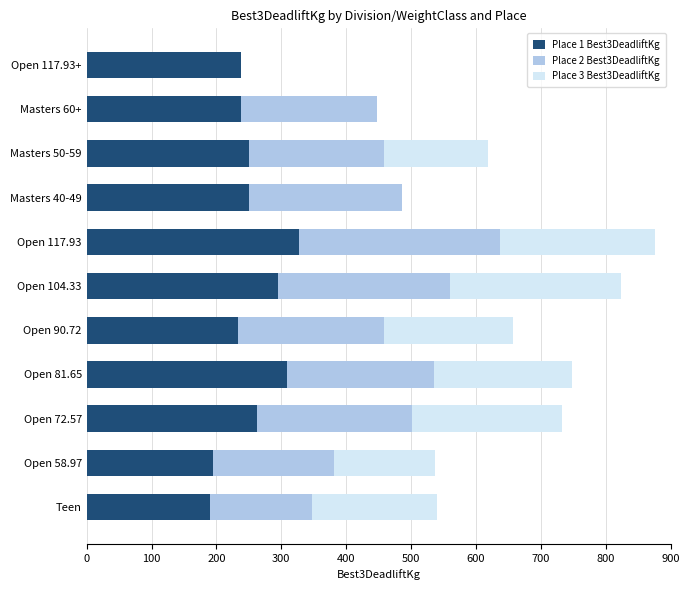

What is the total value across all series at Open 117.93?

875.4